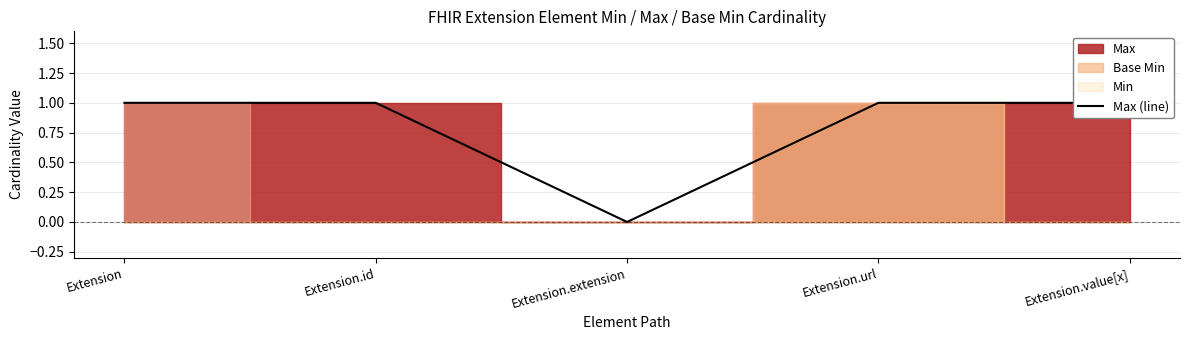

How many positive values are there?

4